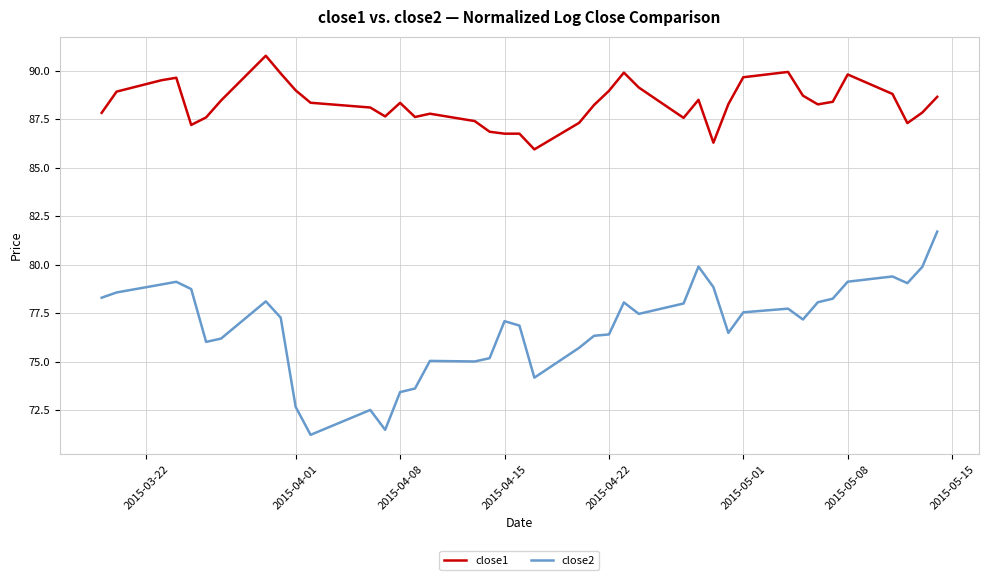

Which series has the largest total across all categories?

close1